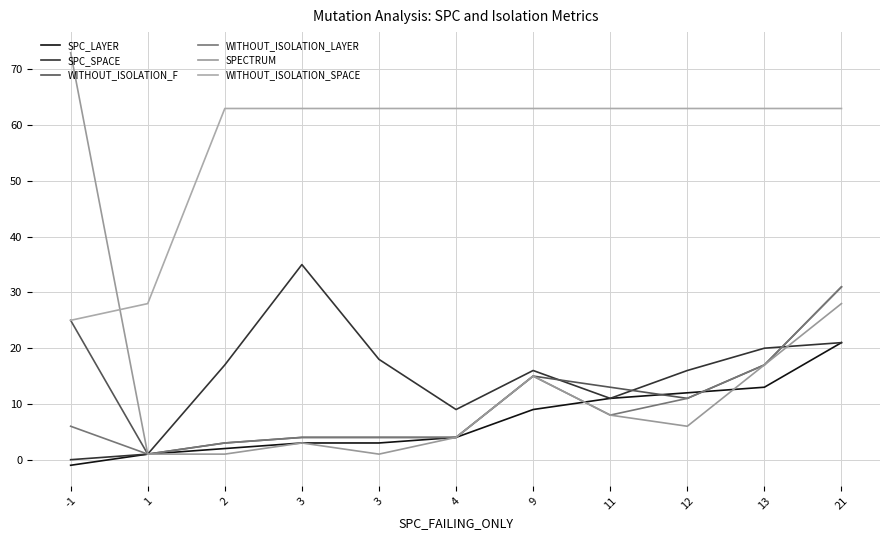

What is the value of the WITHOUT_ISOLATION_F point at the 1st from the left?

25